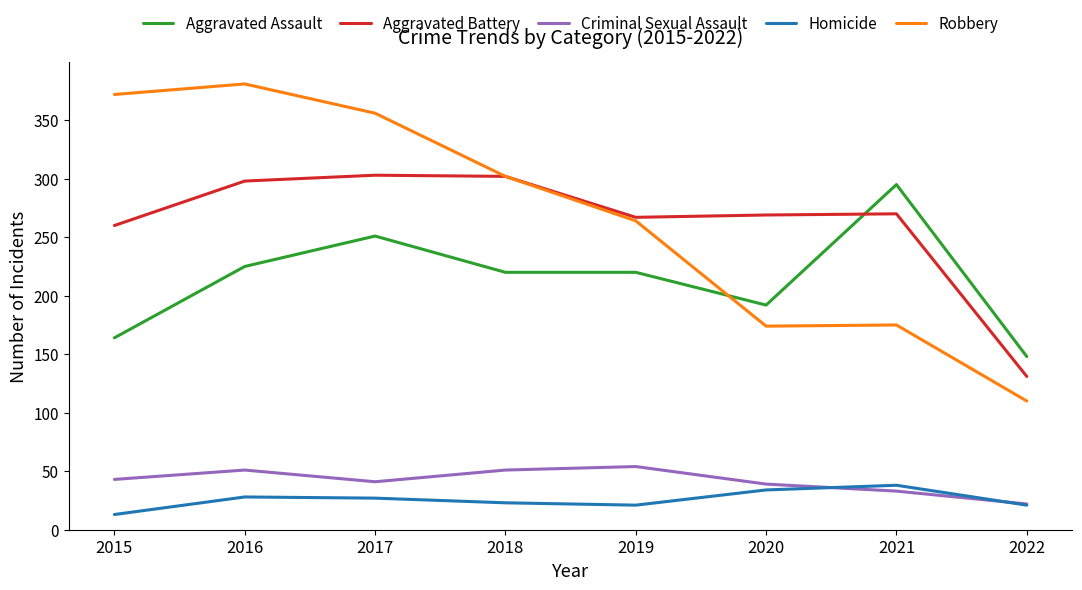

Is the value of Aggravated Assault at 2017 greater than the value of Homicide at 2020?

Yes